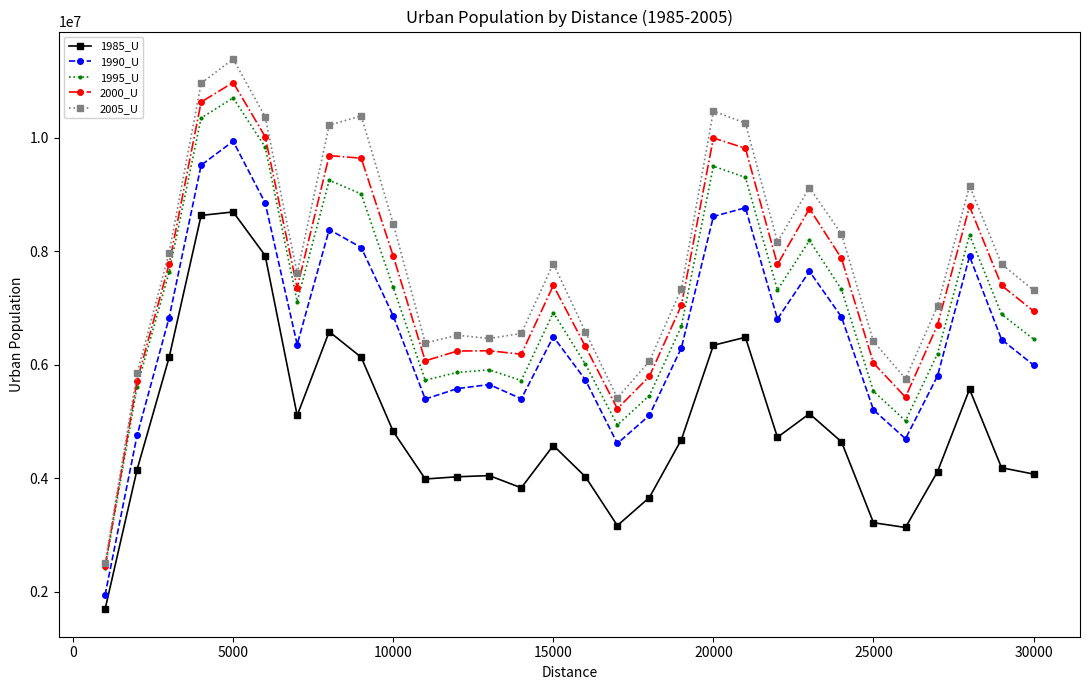

True or false: 1985_U and 1990_U cross at least once.

False